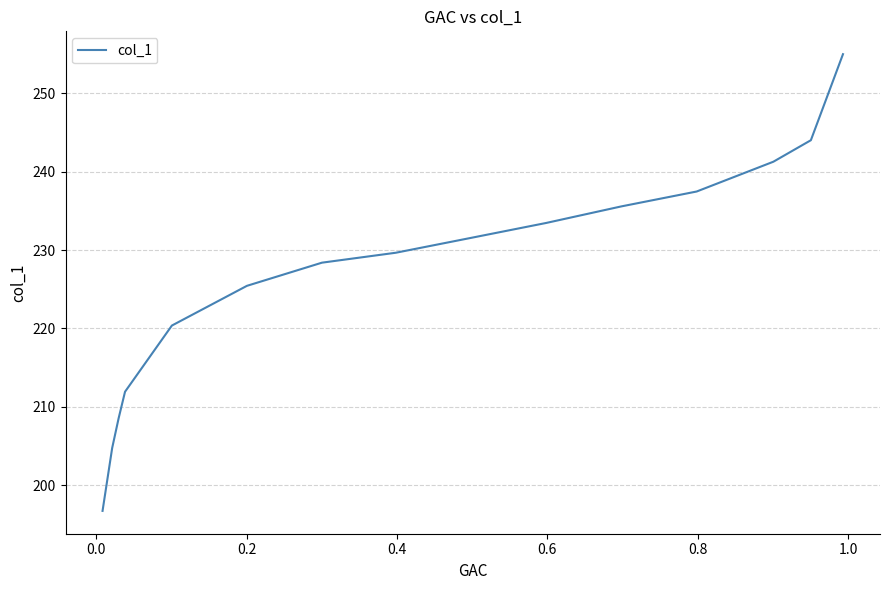

Is this an area chart (filled region under the line)?

No